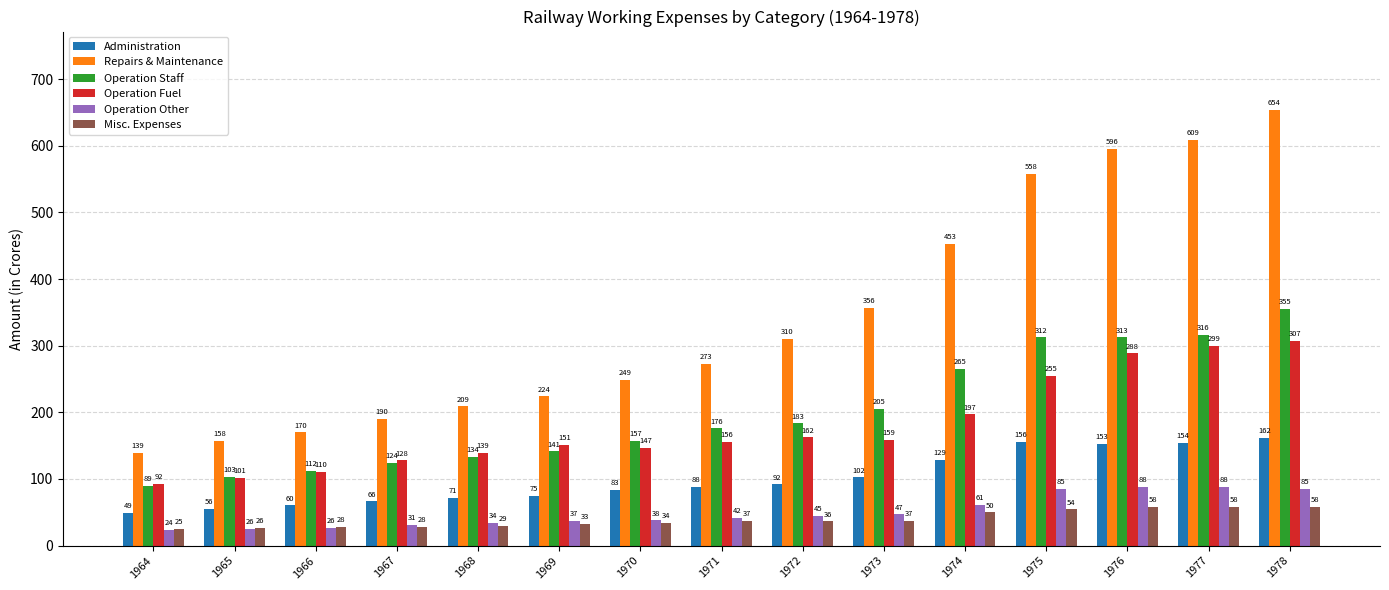

Where does the Operation Staff series first go above 175?

1971